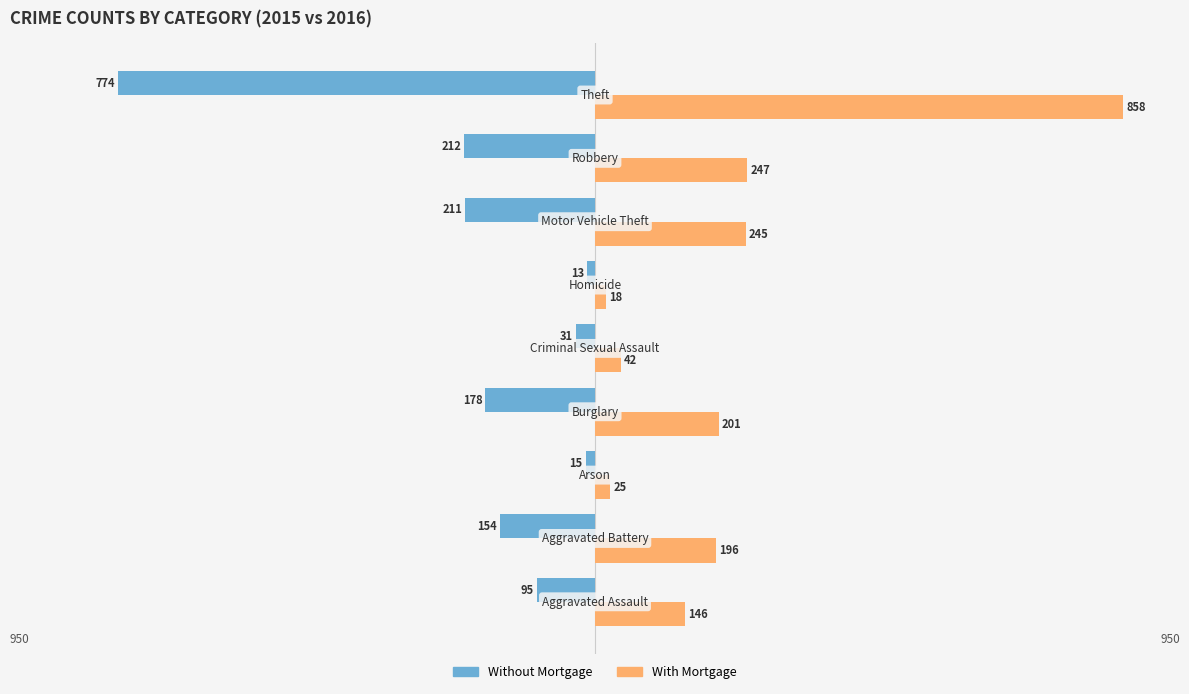

What are all the series names shown in the legend?

Without Mortgage, With Mortgage